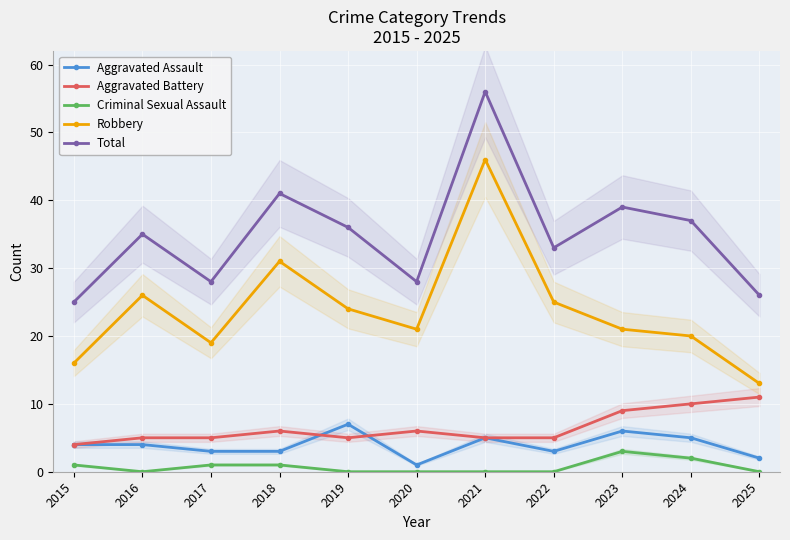

Reading left to right, what are all the values shown in this chart?

Aggravated Assault: 2015=4	2016=4	2017=3	2018=3	2019=7	2020=1	2021=5	2022=3	2023=6	2024=5	2025=2
Aggravated Battery: 2015=4	2016=5	2017=5	2018=6	2019=5	2020=6	2021=5	2022=5	2023=9	2024=10	2025=11
Criminal Sexual Assault: 2015=1	2016=0	2017=1	2018=1	2019=0	2020=0	2021=0	2022=0	2023=3	2024=2	2025=0
Robbery: 2015=16	2016=26	2017=19	2018=31	2019=24	2020=21	2021=46	2022=25	2023=21	2024=20	2025=13
Total: 2015=25	2016=35	2017=28	2018=41	2019=36	2020=28	2021=56	2022=33	2023=39	2024=37	2025=26